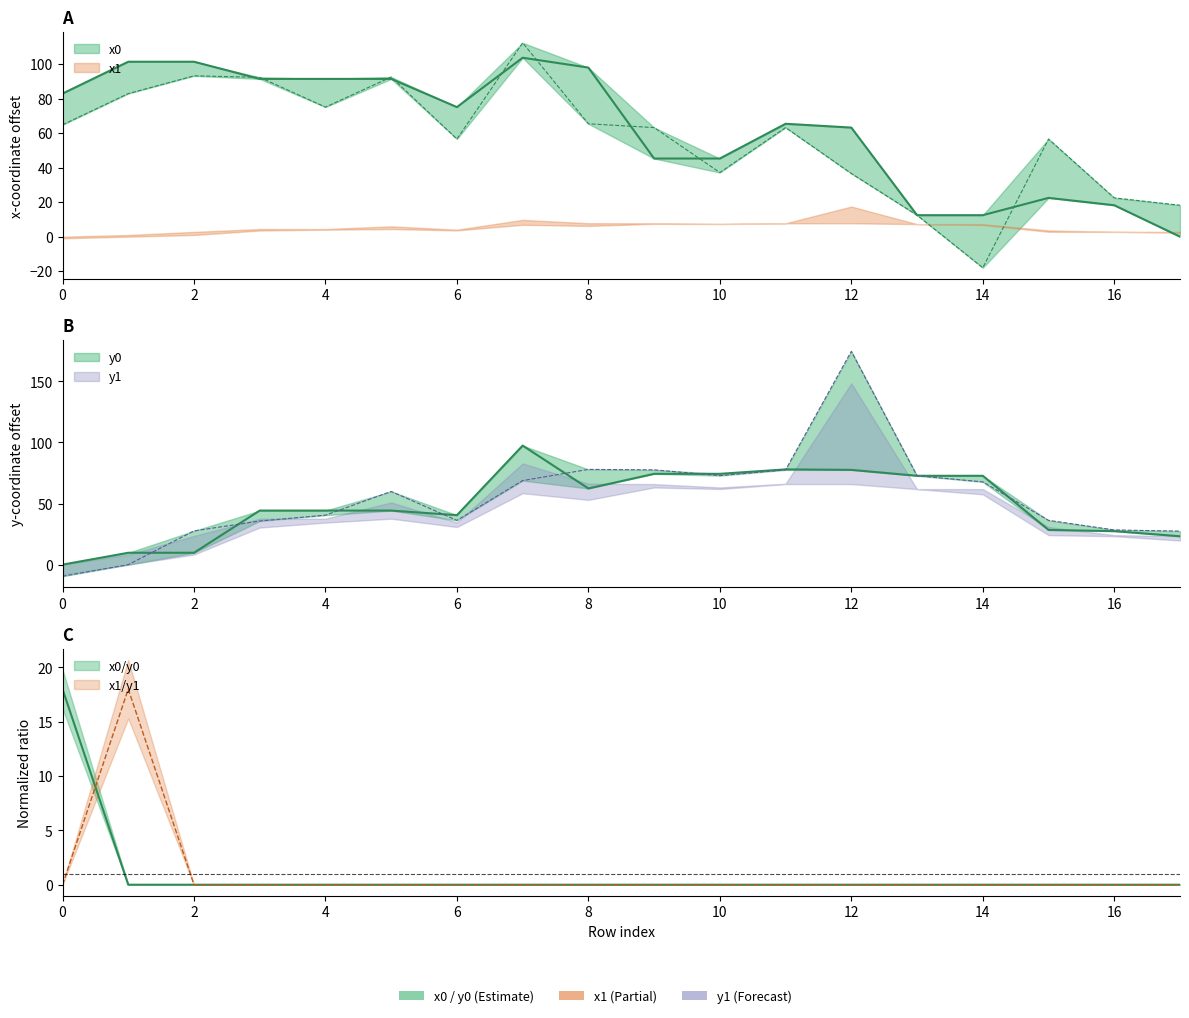

How many lines are shown in the chart?

4